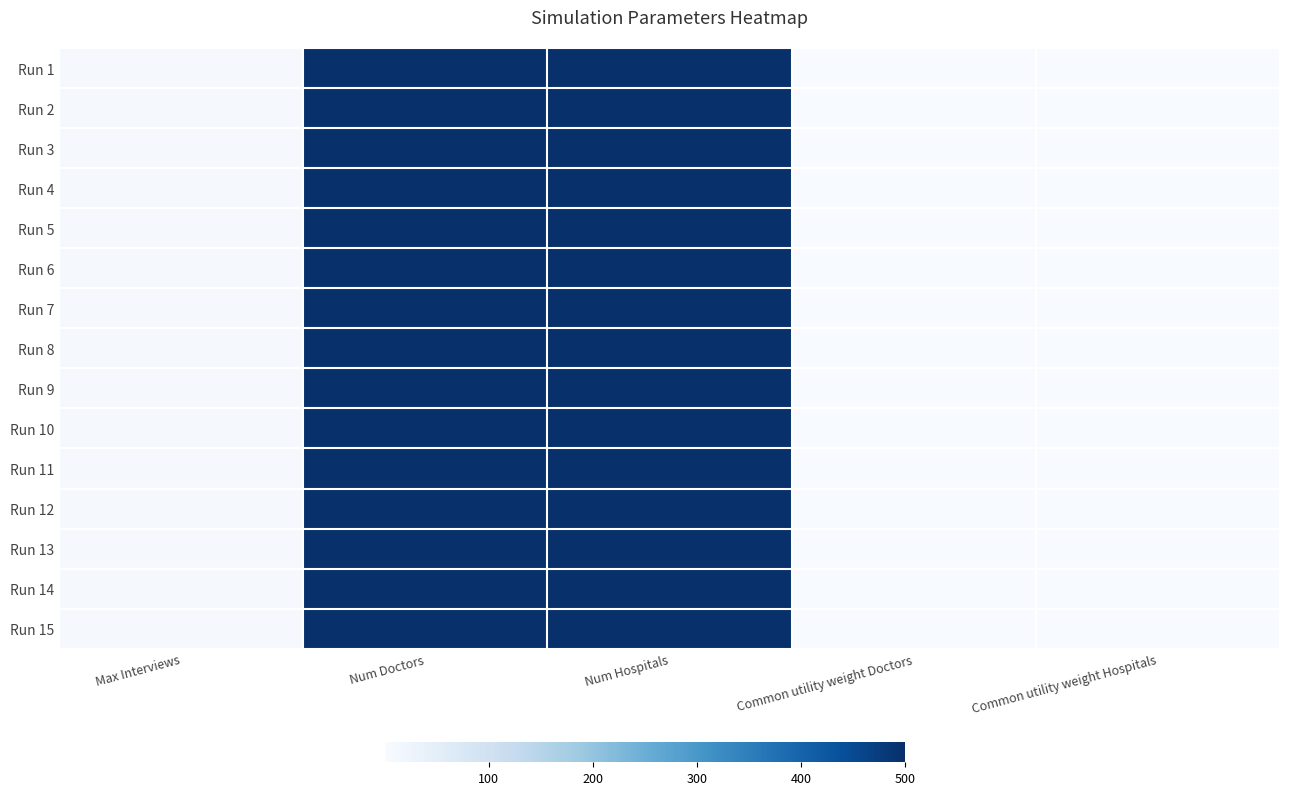

What is the difference between the second highest and second lowest values in the Run 1 series?

499.1